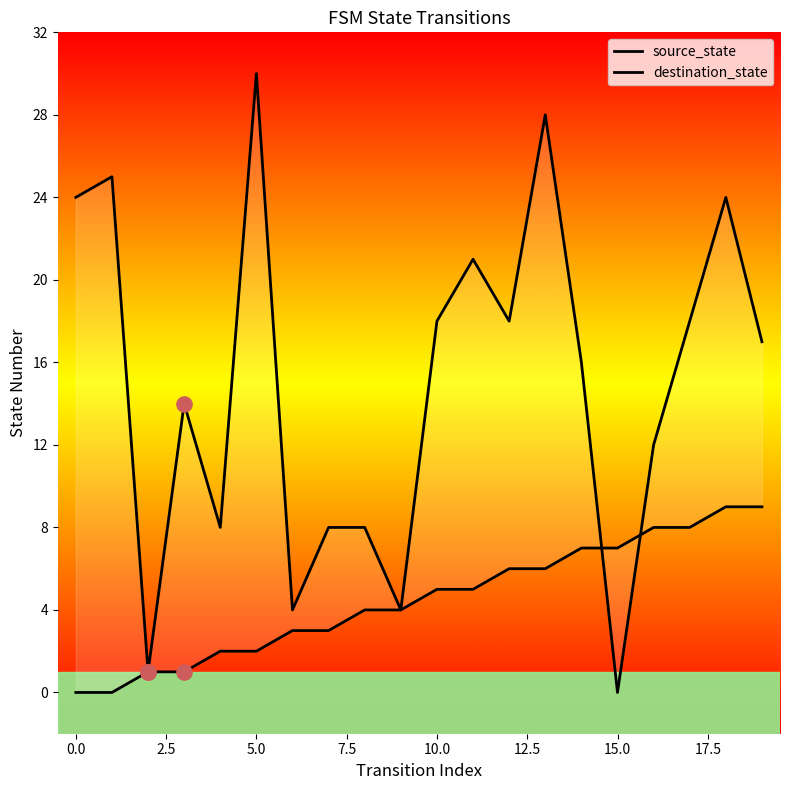

Is the value of destination_state at 20.0 greater than the value of source_state at 18?

No